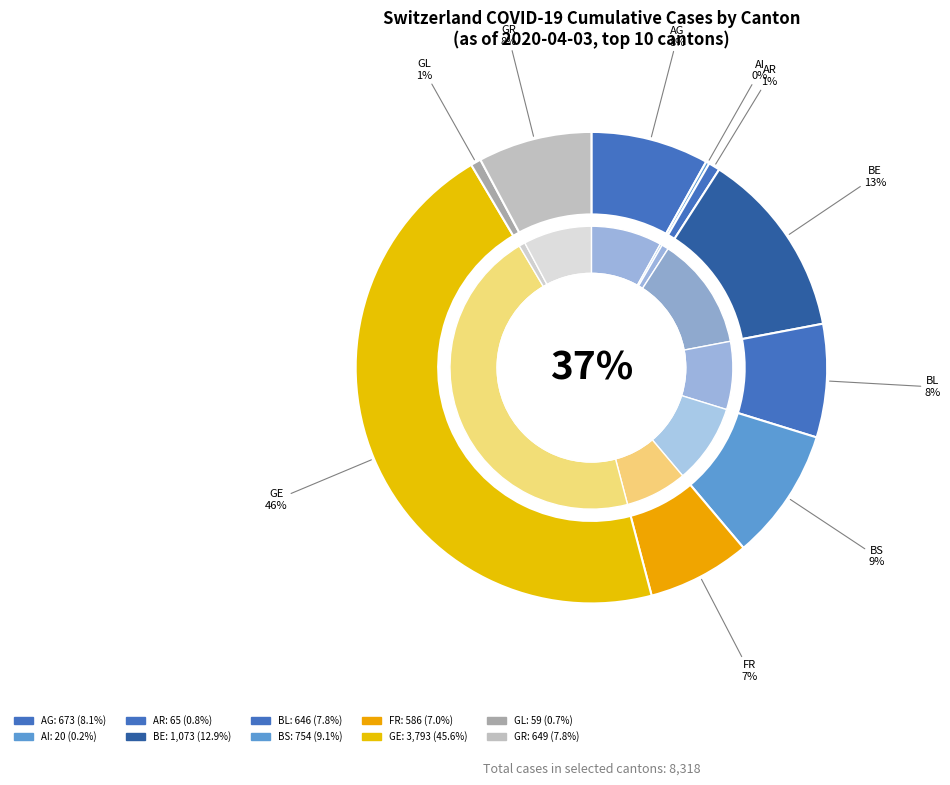

How many slices are in this pie chart?

10